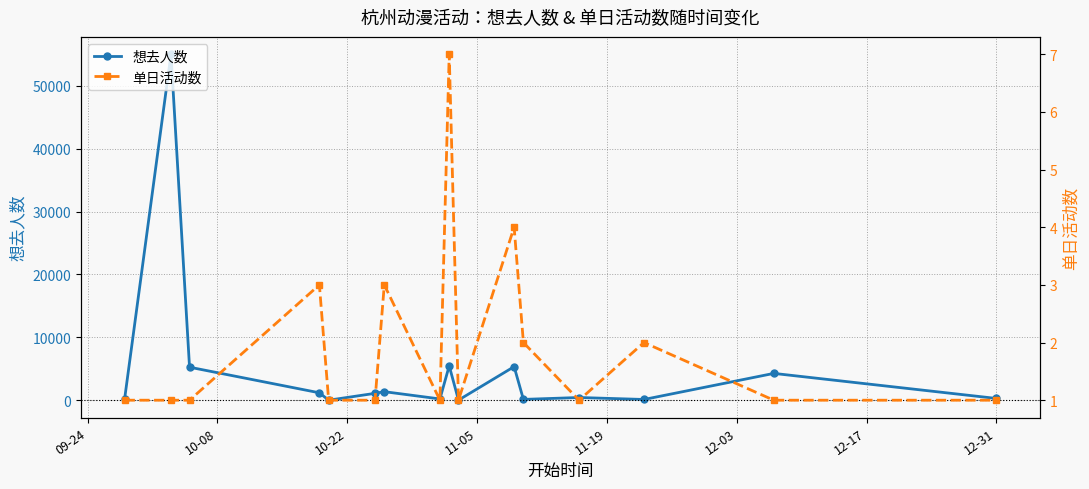

Which label corresponds to the largest value in the chart?

10-08